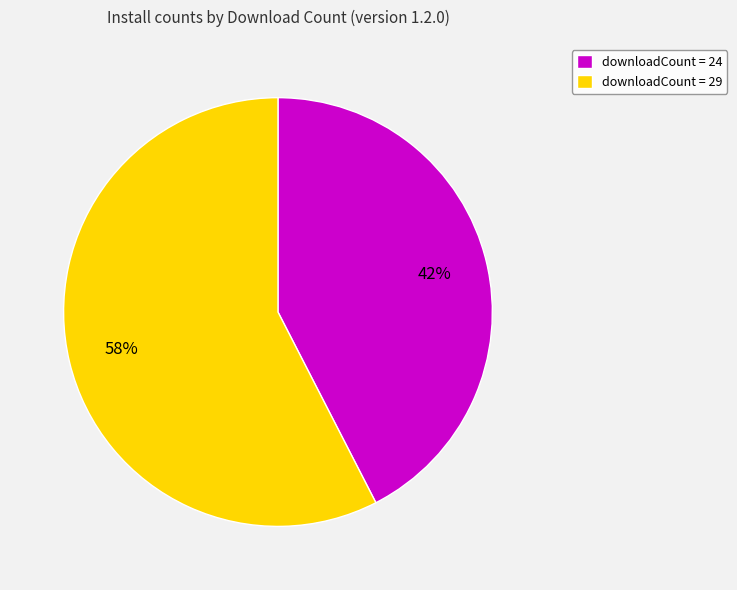

Rank the categories by value from lowest to highest.

downloadCount = 24, downloadCount = 29